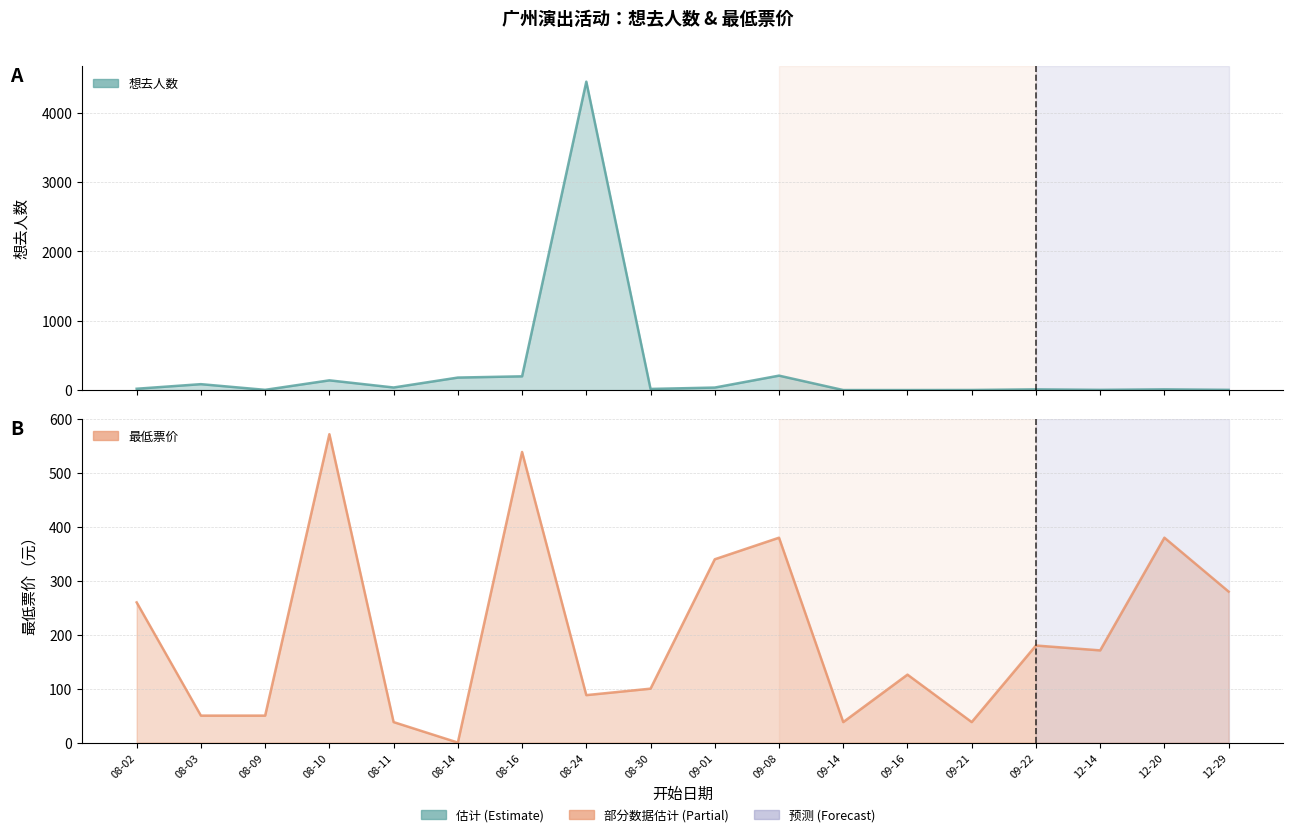

What position from the left is 09-21?

14